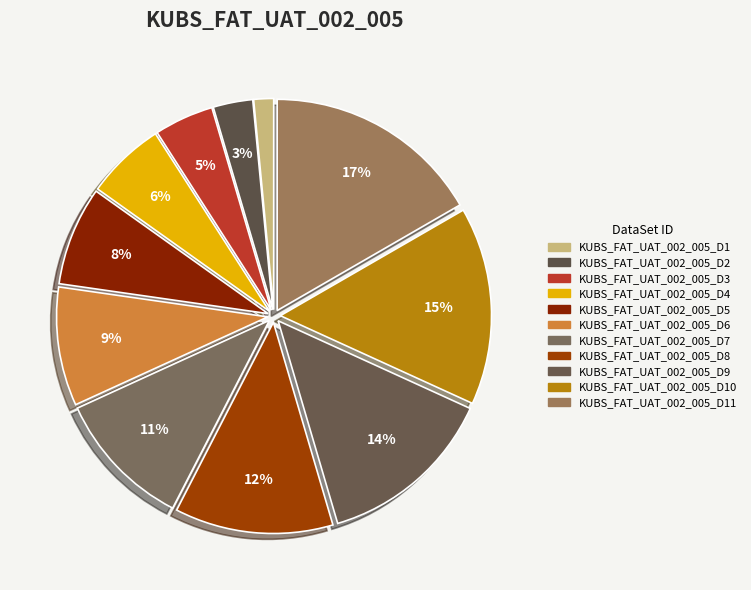

How many segments does this pie chart have?

11